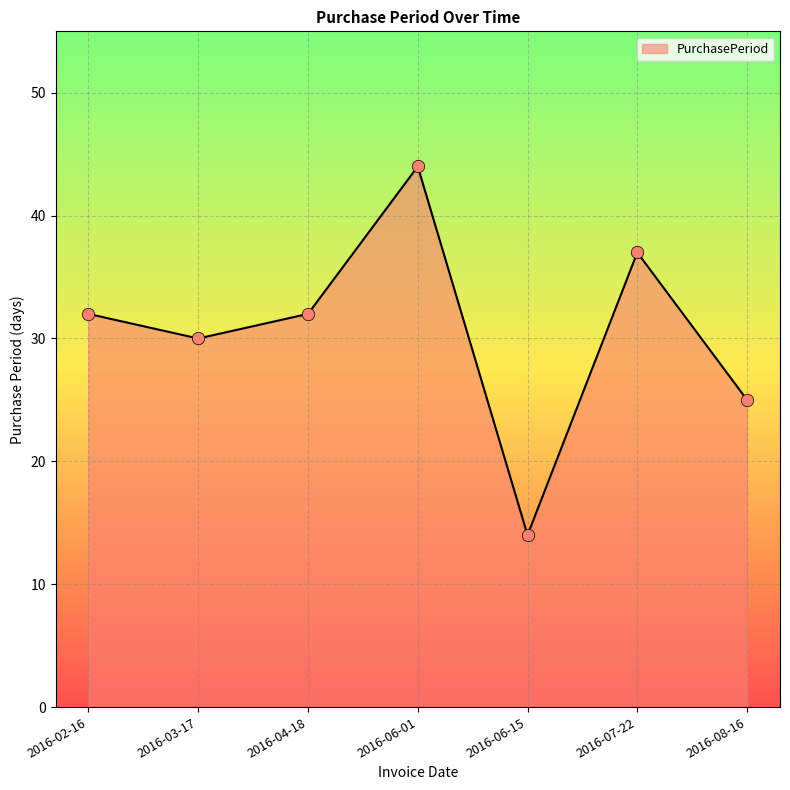

What is the change in value from 2016-06-15 to 2016-08-16?

+11